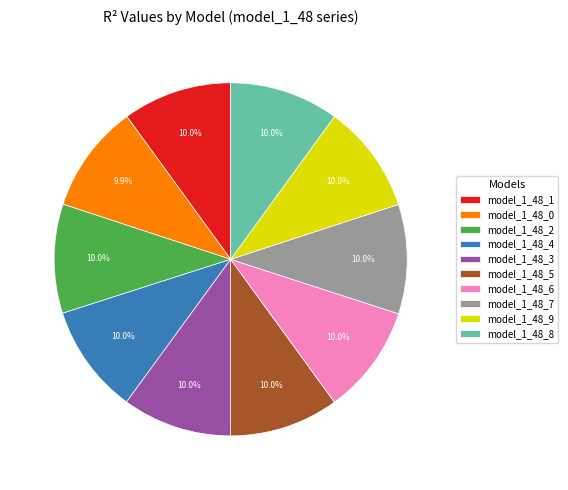

Does model_1_48_5 account for over 50% of the chart?

No